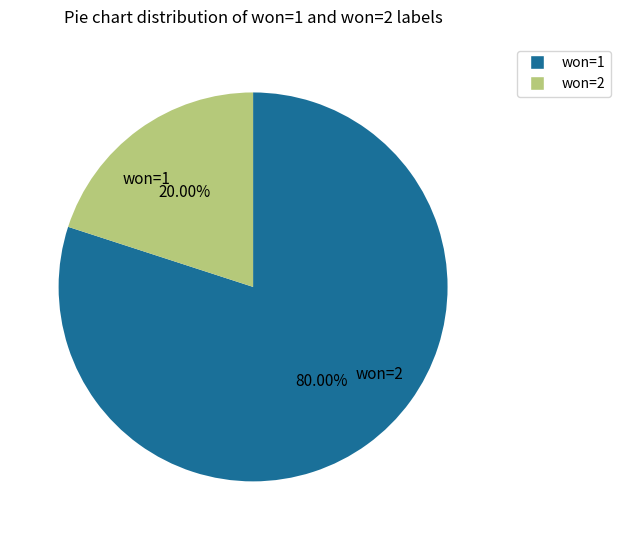

Between won=1 and won=2, which is larger?

won=1